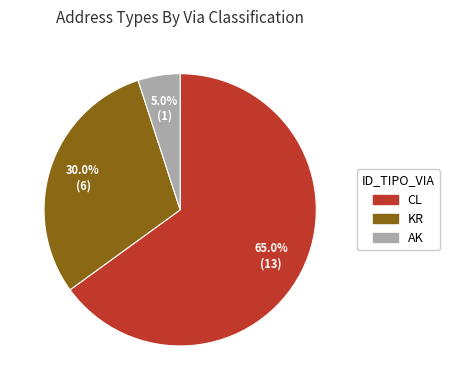

To the nearest percent, what percentage of the pie is AK?

5%